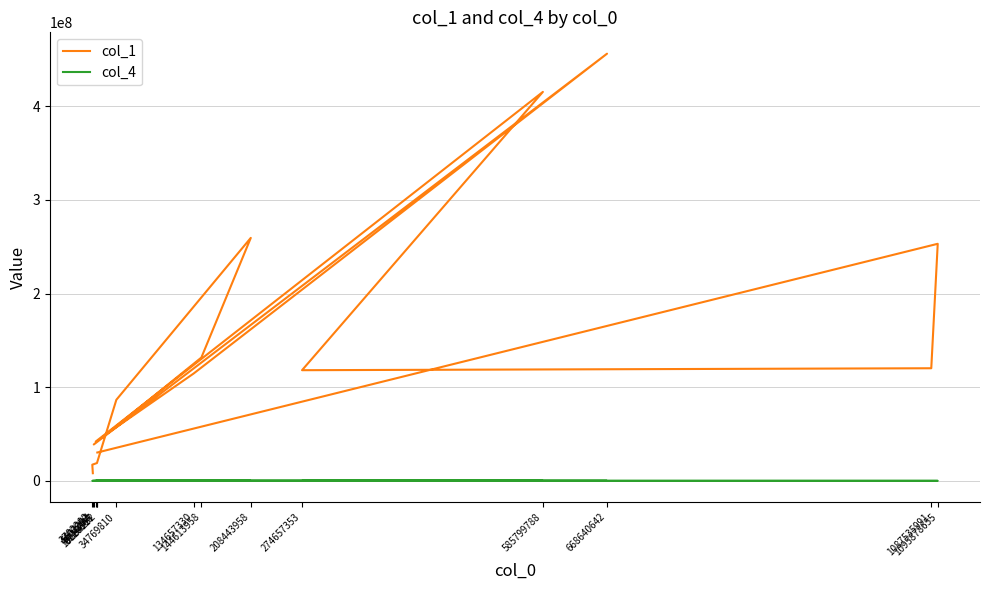

At which label does col_1 reach its minimum?

4402902